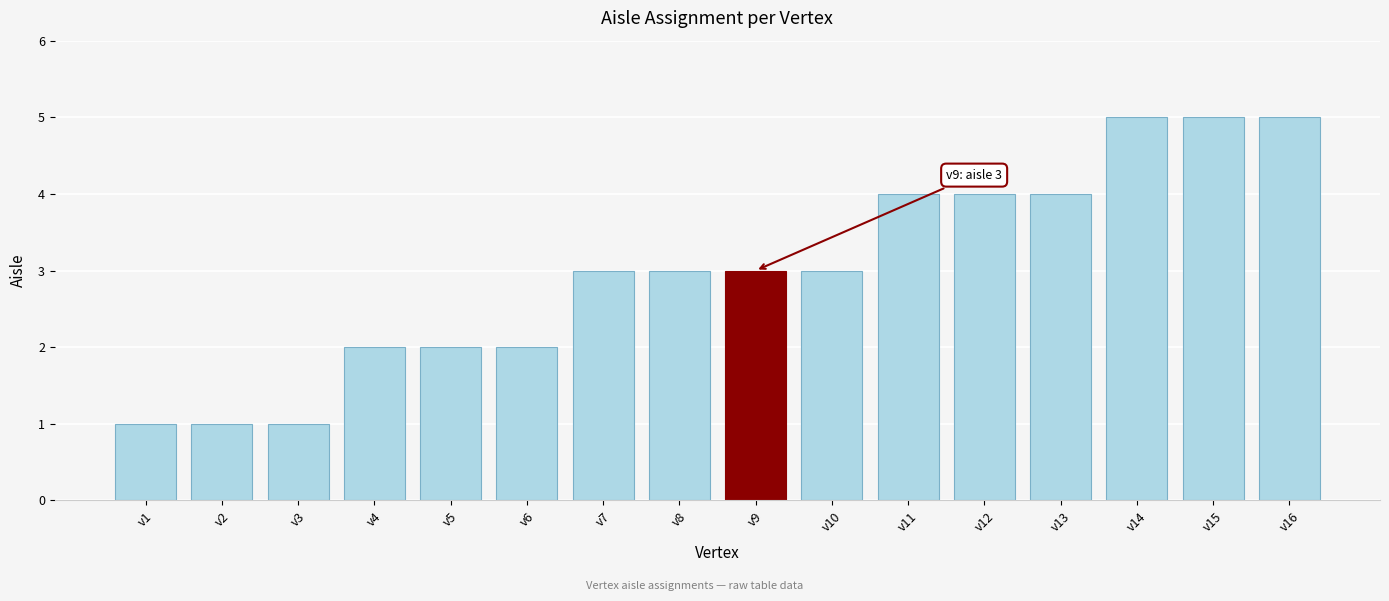

What is the average value?

3